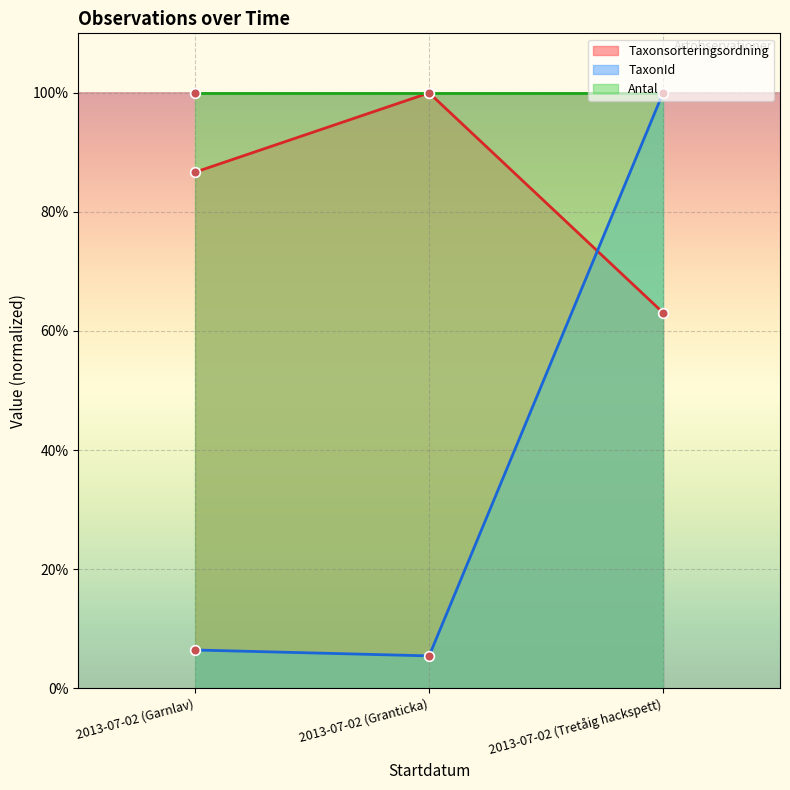

True or false: Taxonsorteringsordning has a value of 63.1 at 2013-07-02 (Tretåig hackspett).

True